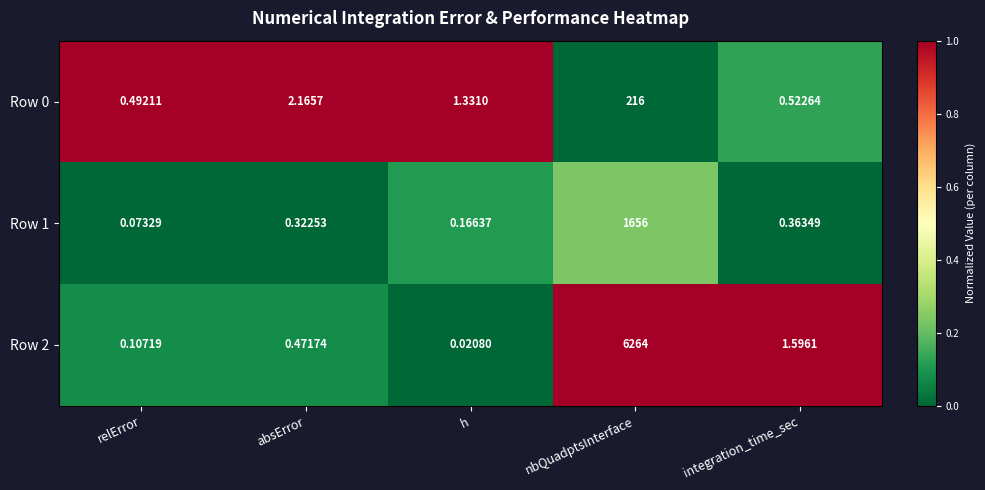

List the labels in order of Row 0 value, smallest first.

relError, integration_time_sec, h, absError, nbQuadptsInterface